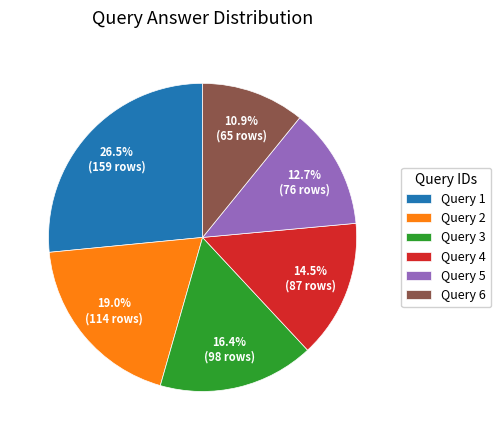

How many segments does this pie chart have?

6